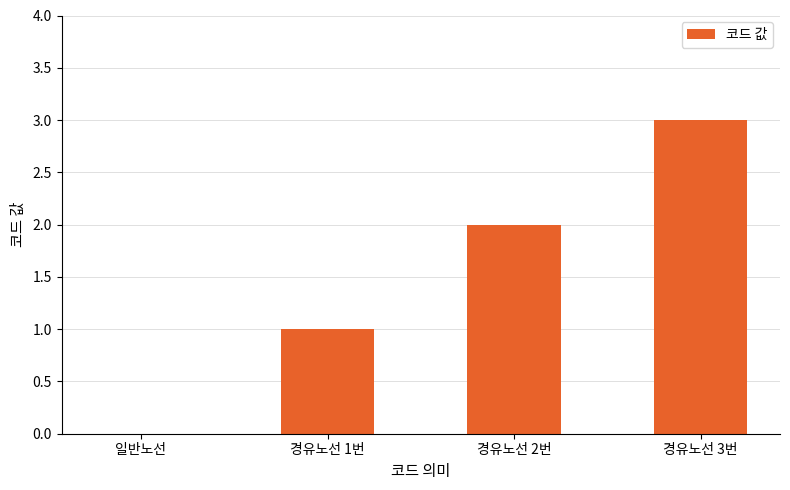

What is the difference between the values at 경유노선 3번 and 경유노선 1번?

2